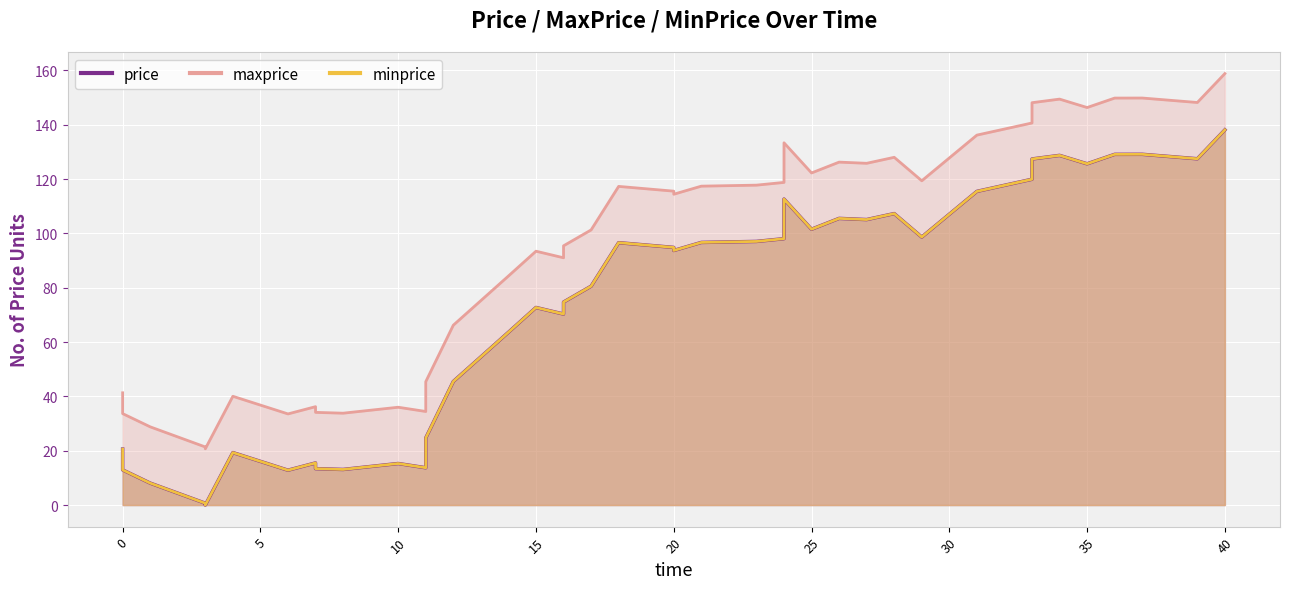

What is the label of the 14th point from the right?

25